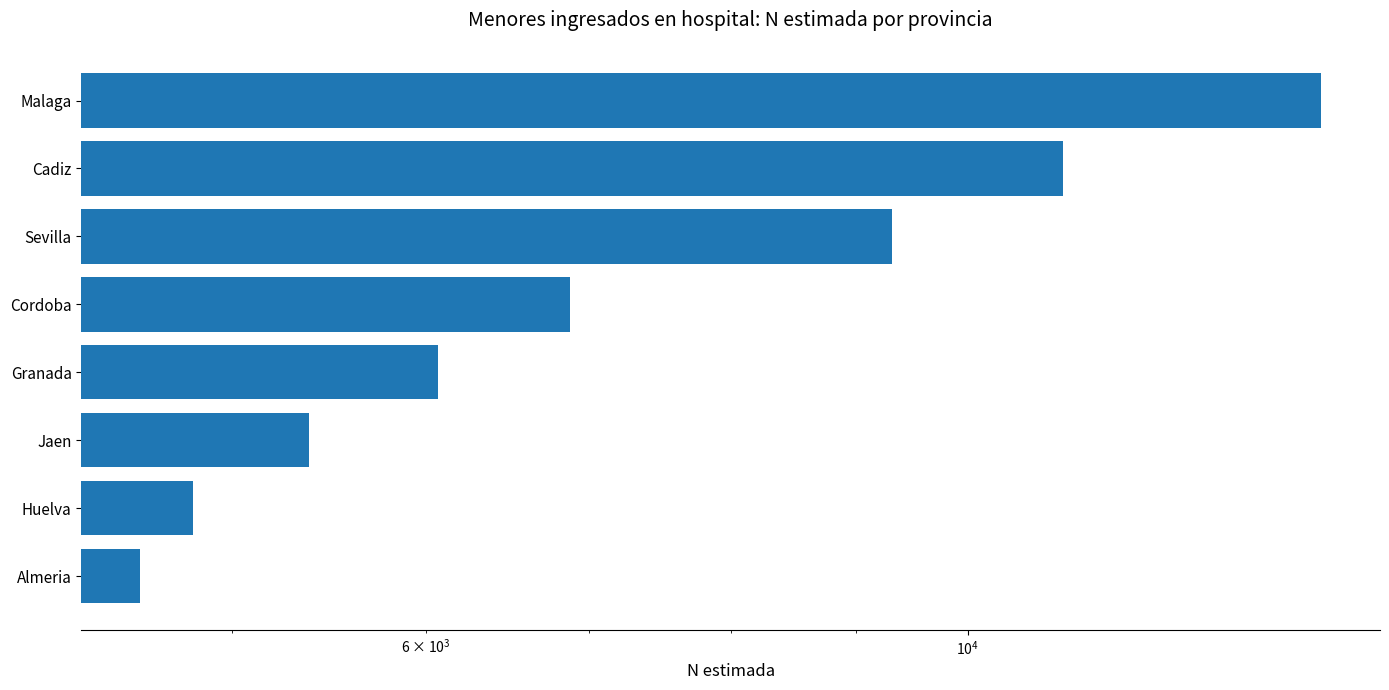

Does the chart contain any negative values?

No